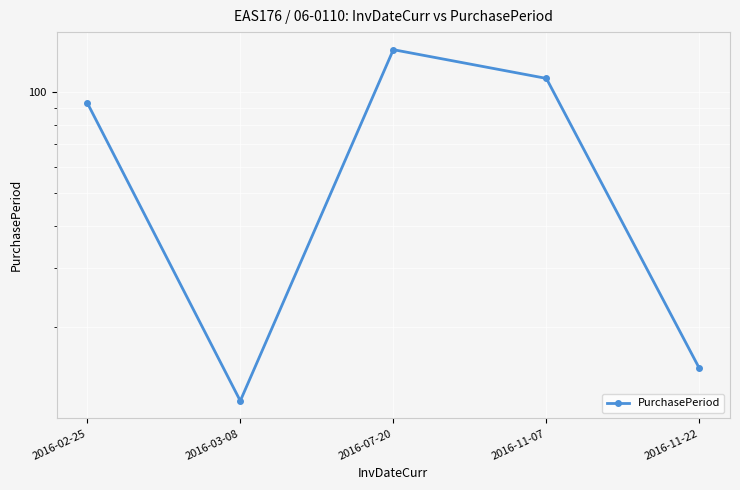

How many lines are shown in the chart?

1